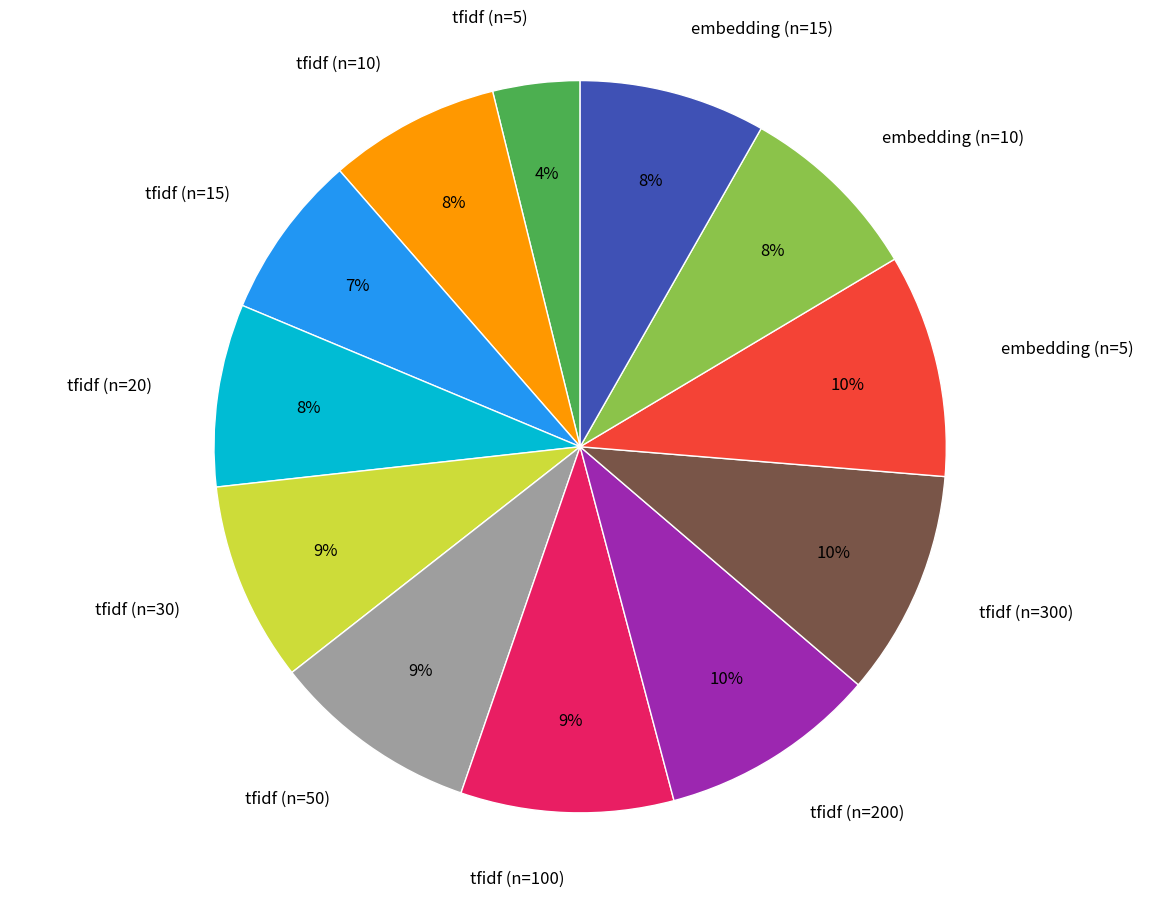

Which category has the smallest portion of the pie?

tfidf (n=5)